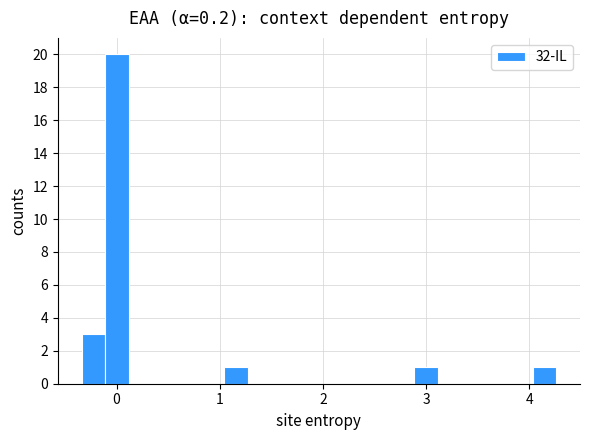

Around what value on the x-axis is the tallest bar? Give the approximate position of its centre, as read against the axis.

0.0